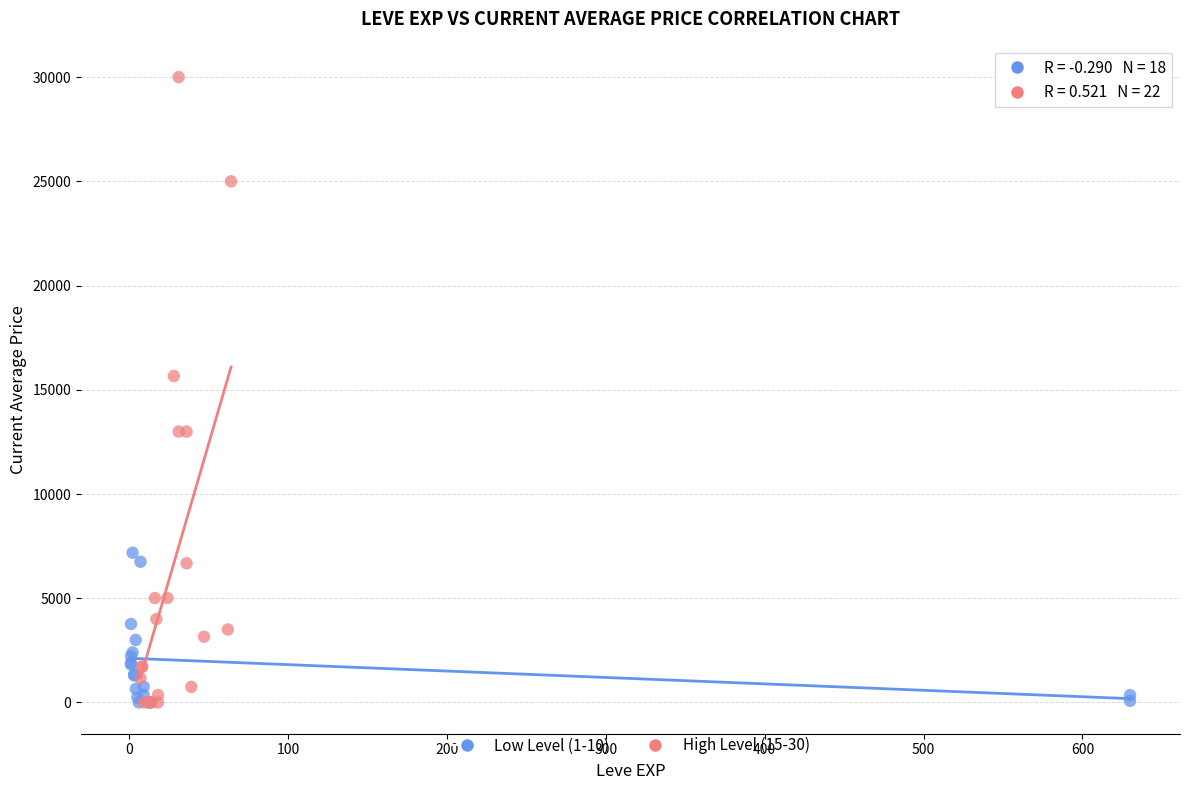

What are all the series names shown in the legend?

Low Level (1-10), High Level (15-30)